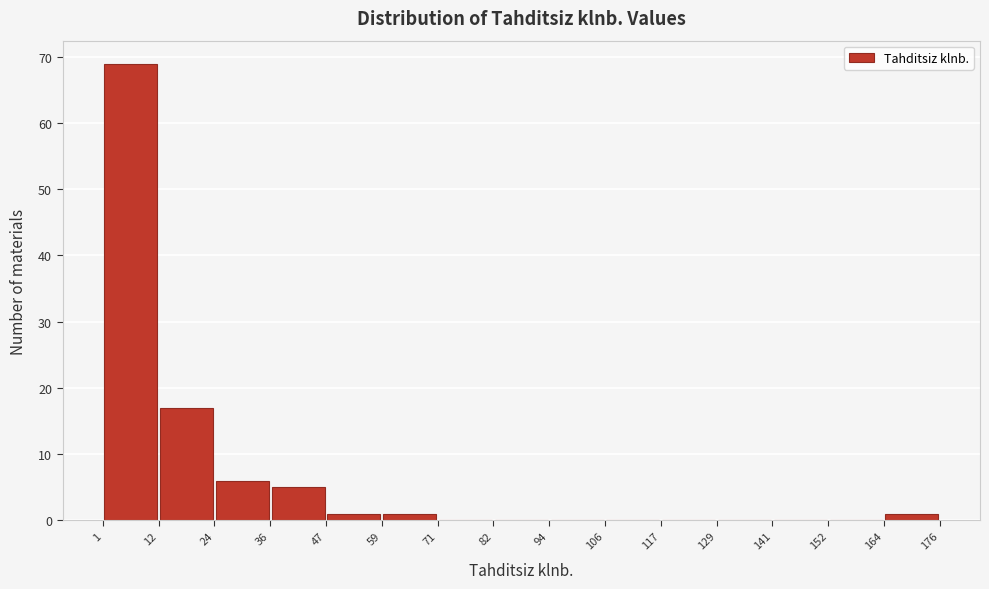

Over which range of the x-axis is the bar tallest?

1 to 12